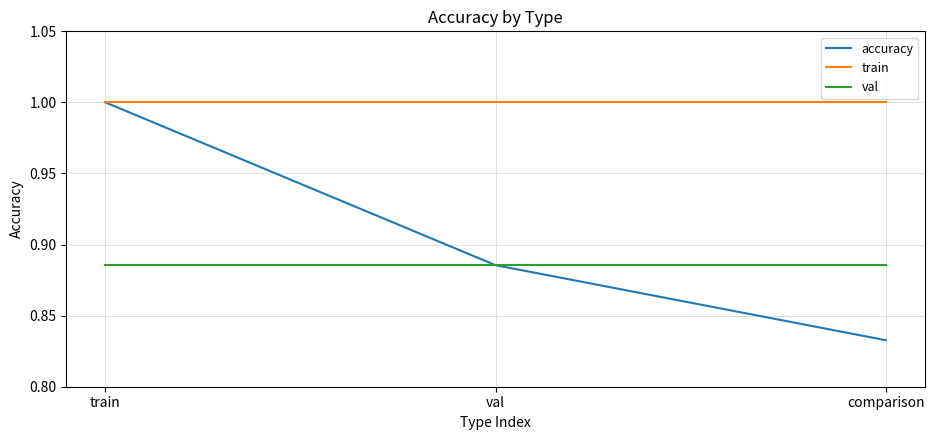

List the series in order of their overall mean, lowest first.

val, accuracy, train